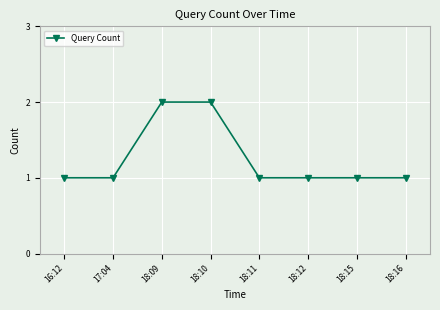

Approximately how many times larger is the value at 18:16 compared to 18:11?

1.0